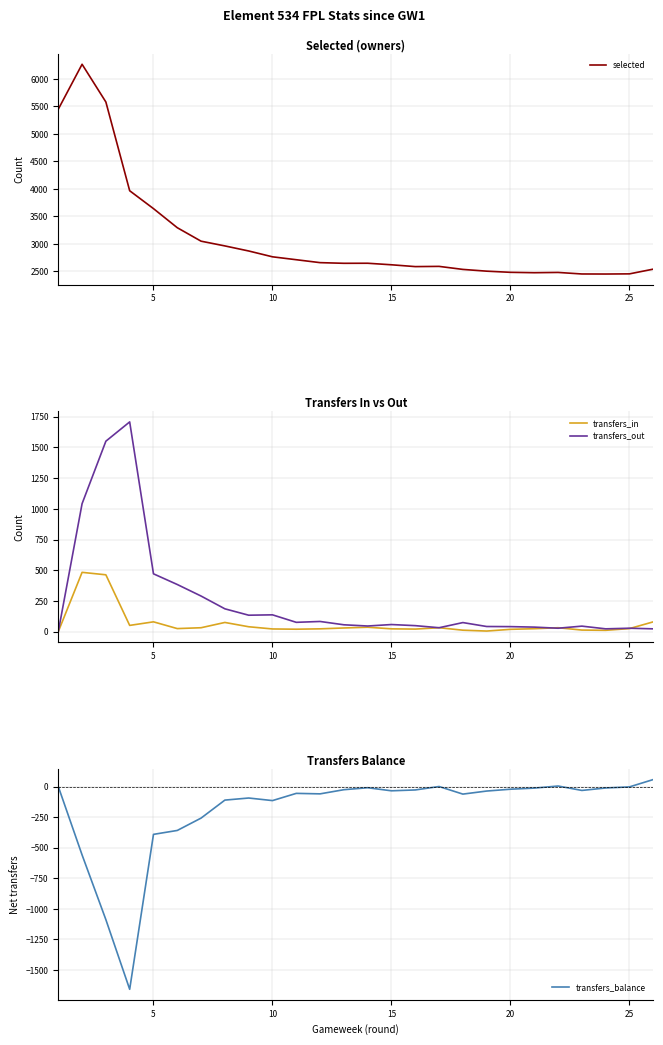

What is the highest value of the transfers_balance series?

57